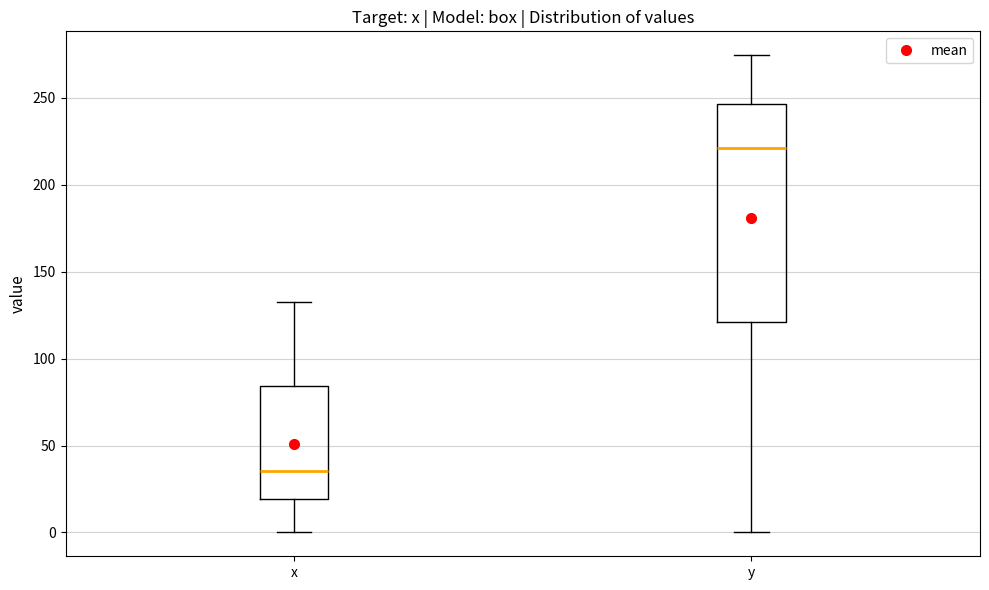

Reading left to right, transcribe this box plot: for each box, give where its median line is, the range the box spans, and where its two whiskers end, as read against the y-axis. The values are not printed on the chart, so give them approximately, as read against the axis.

x: median 35, box 20 to 85, whiskers 0 to 135
y: median 220, box 120 to 245, whiskers 0 to 275